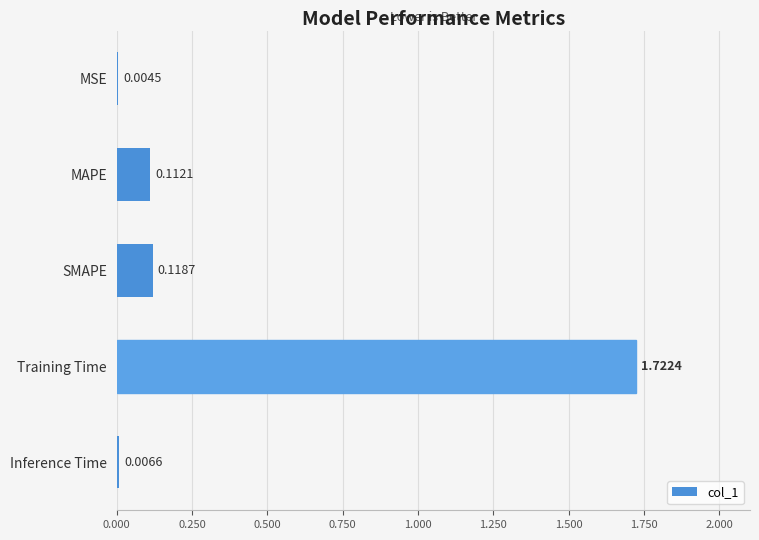

At which category does the chart reach its peak across all series?

Training Time